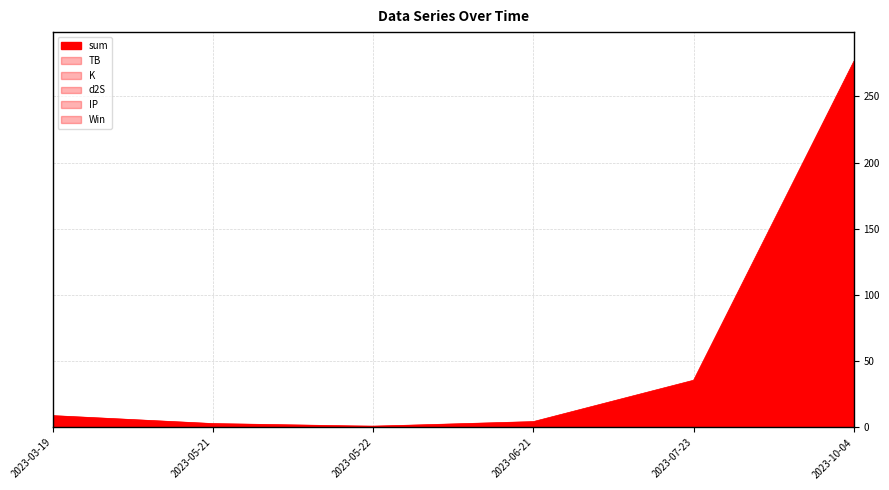

What is the approximate value of d2S at 2023-10-04?

1.7